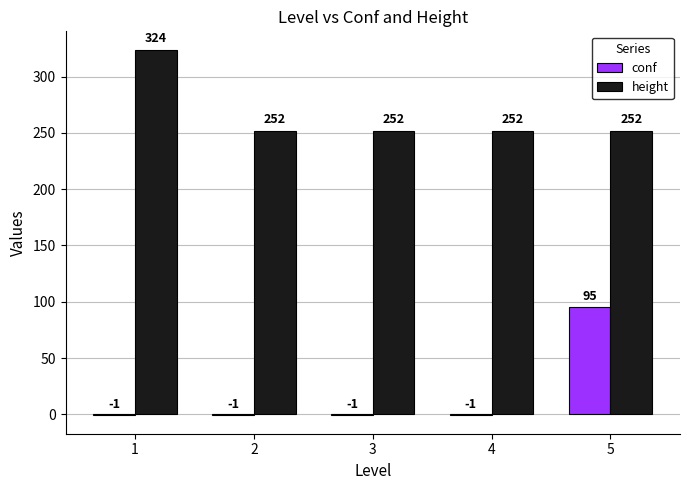

What is the sum of all height values?

1332